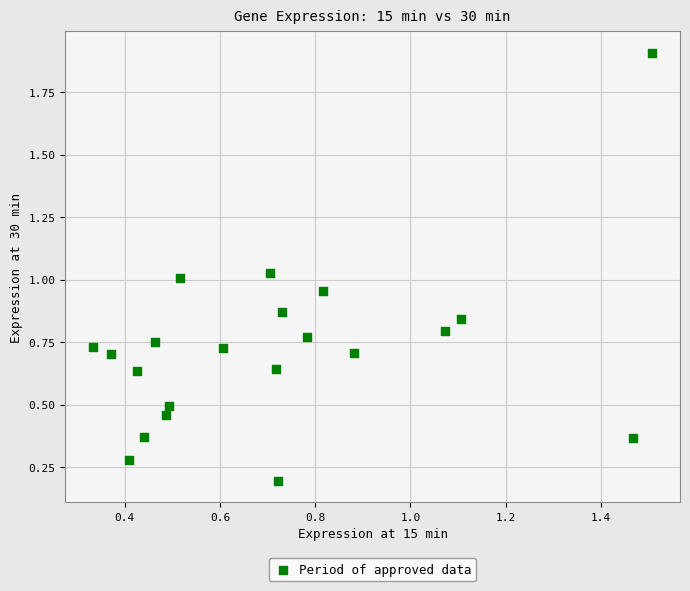

What is the range of X values (max minus min)?

1.2